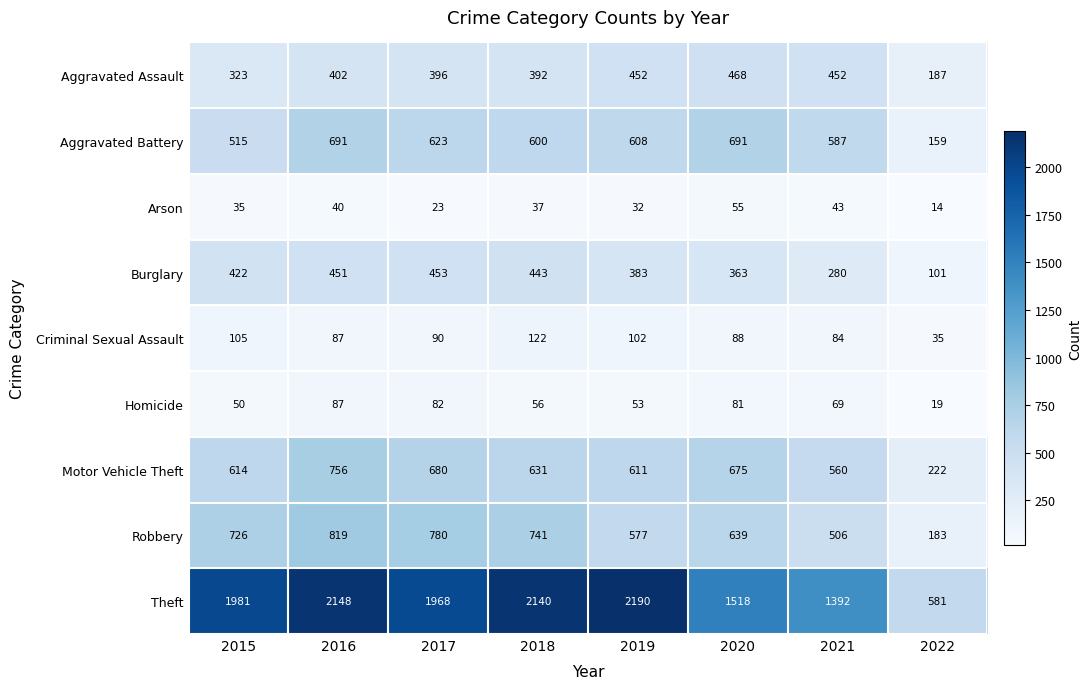

At which label does Aggravated Battery reach its minimum?

2022